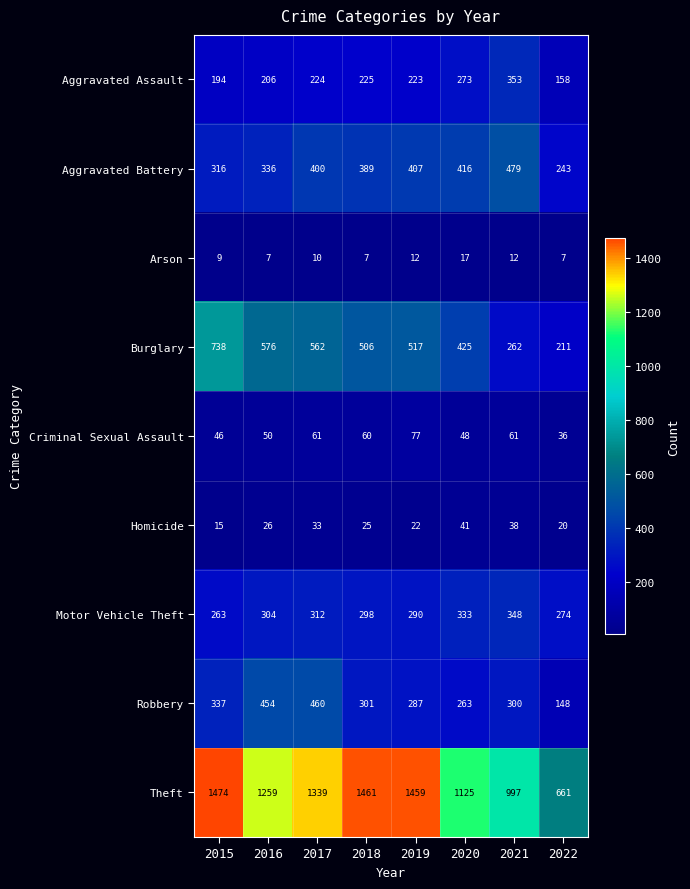

The value of Aggravated Battery at 2018 is 389. True or false?

True